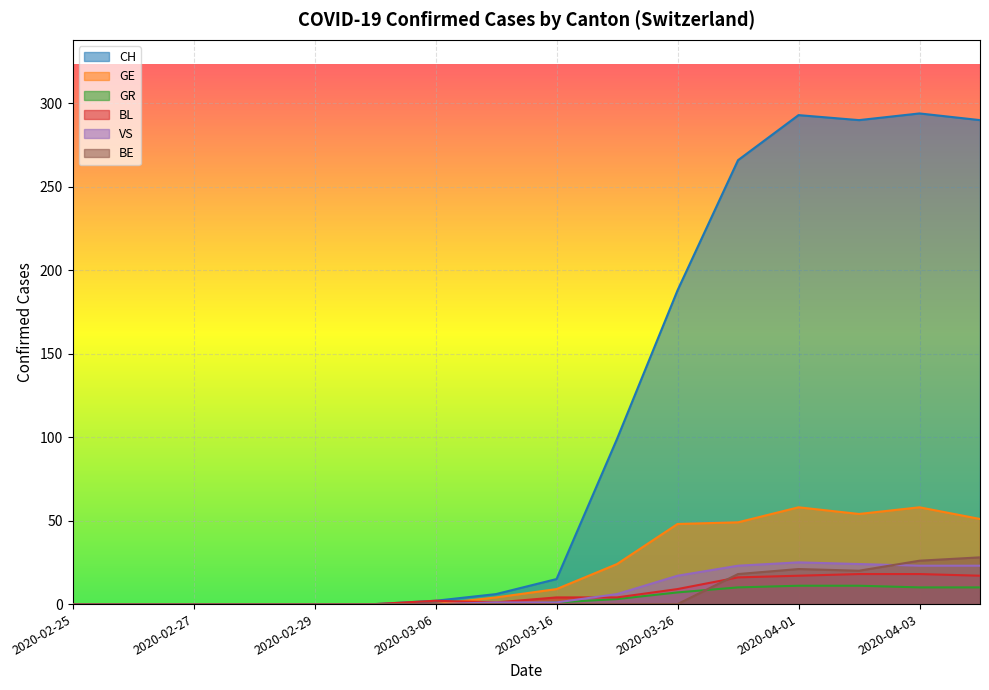

The value of BL at 2020-04-03 is 18. True or false?

True